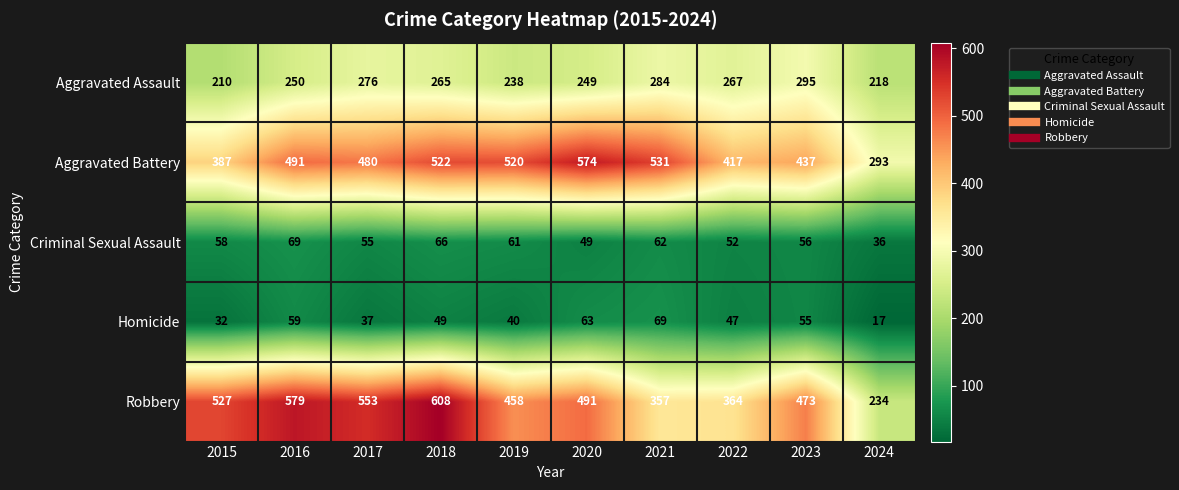

What is the difference between the highest and lowest values at 2024?

276